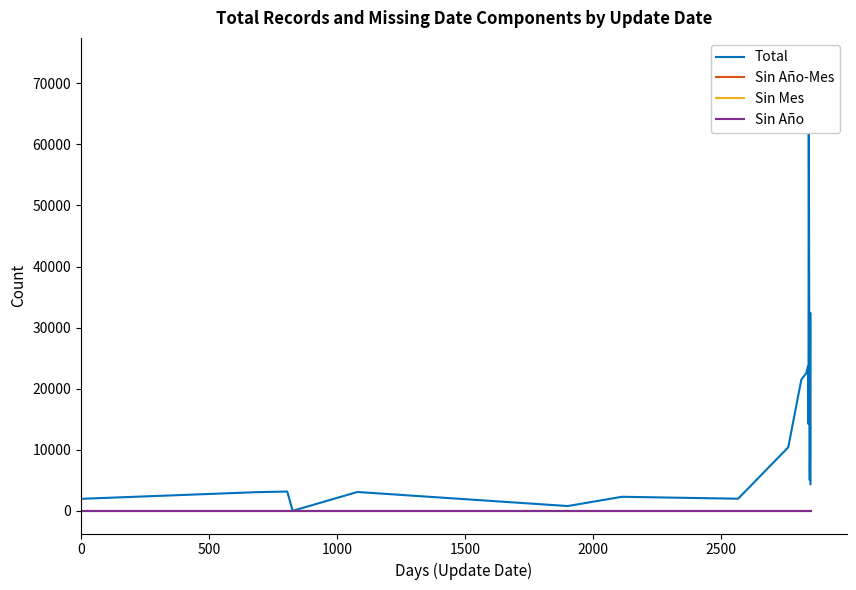

Count the number of data series in this chart.

4